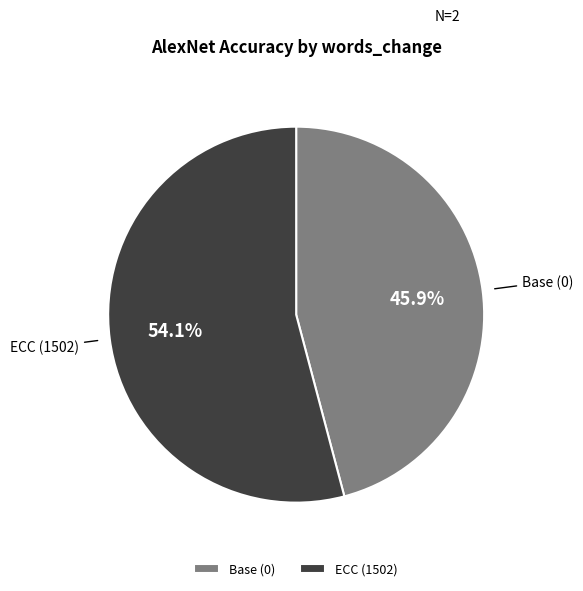

Does ECC (1502) represent more than half of the total?

Yes